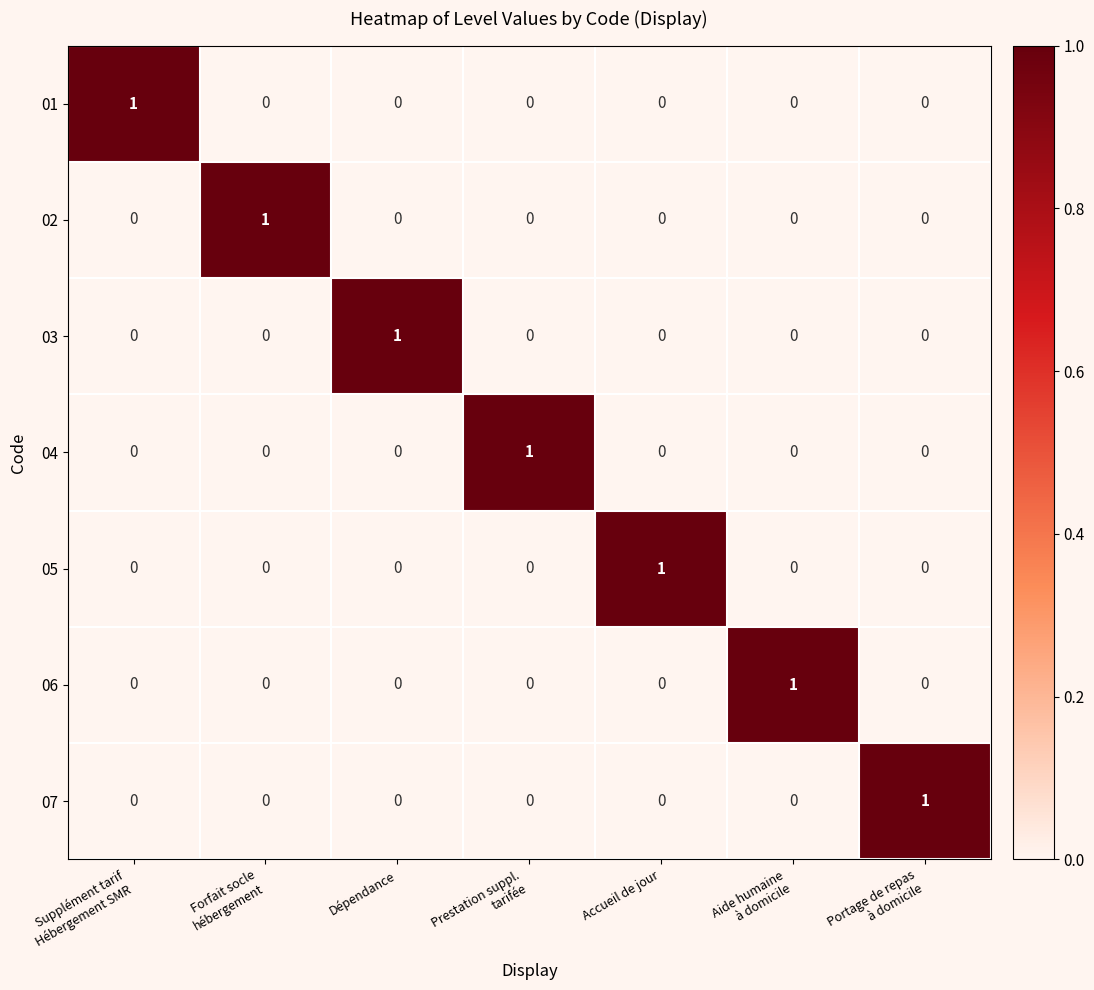

At how many categories does at least one series exceed 0?

7